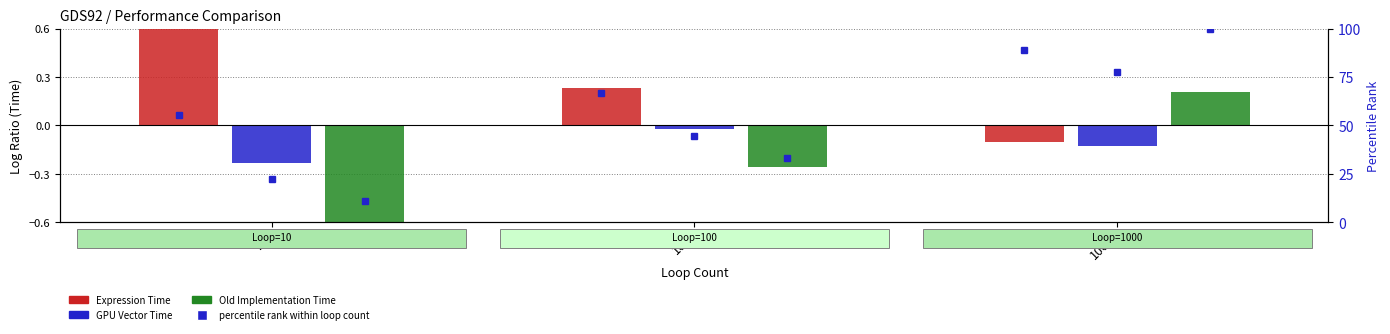

What is the greatest value displayed?

100.0